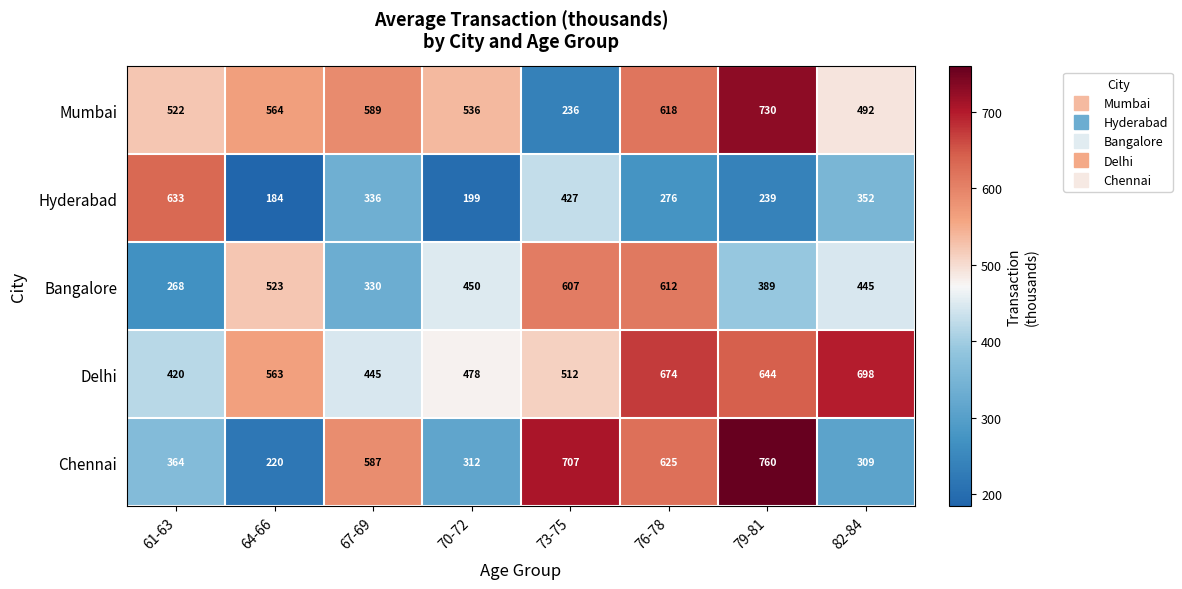

At 64-66, list the series in order from largest to smallest.

Mumbai, Delhi, Bangalore, Chennai, Hyderabad